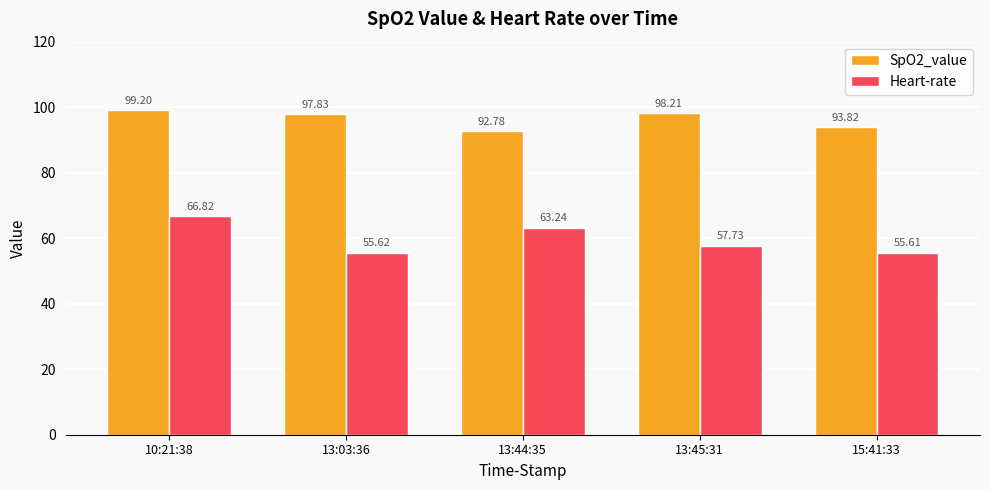

The SpO2_value series shows 98.2 at 13:45:31. True or false?

True